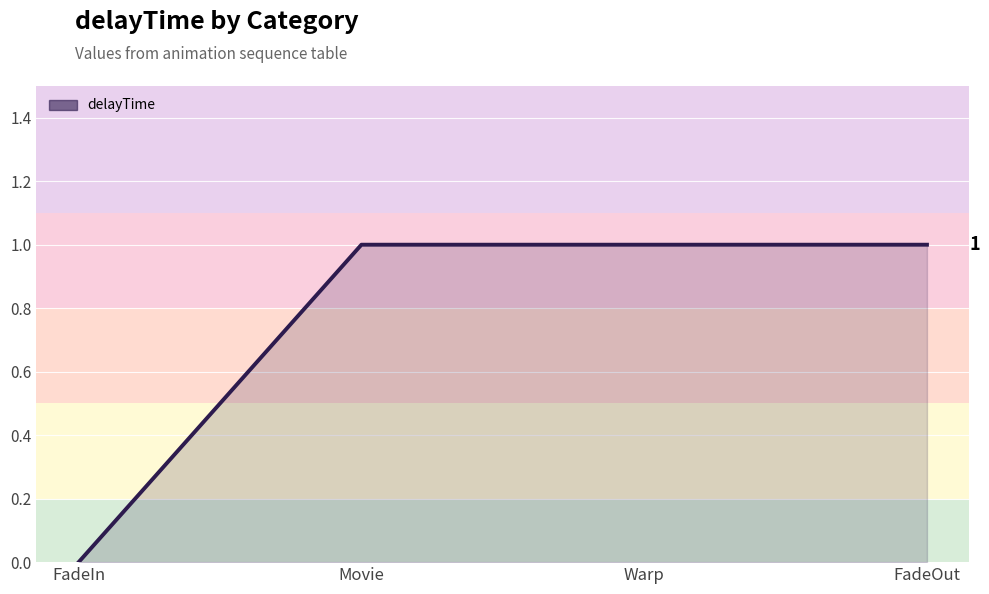

What is the difference between the values at FadeIn and Movie?

1